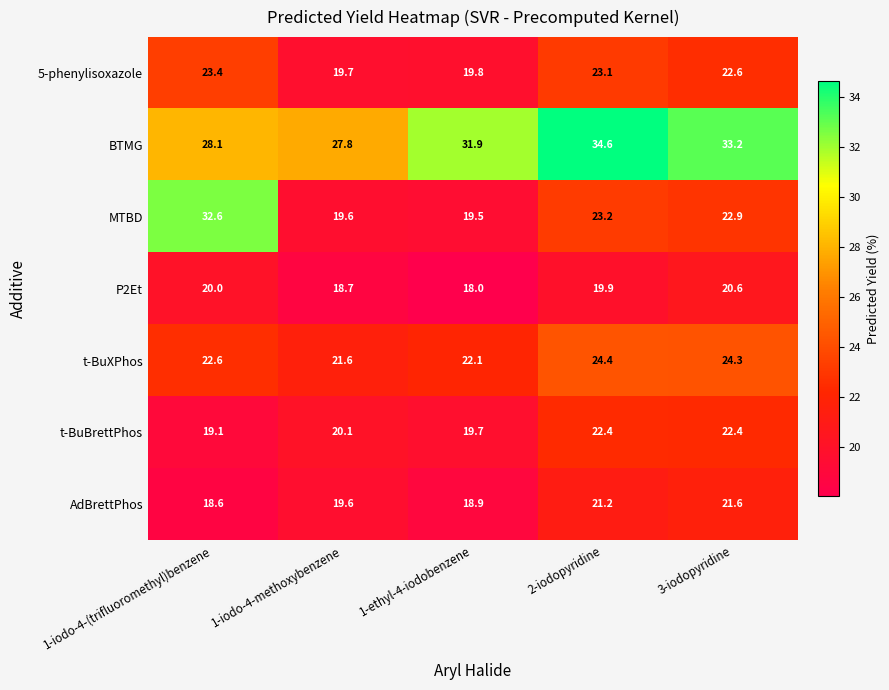

What is the difference between the maximum and minimum values in the P2Et series?

2.6